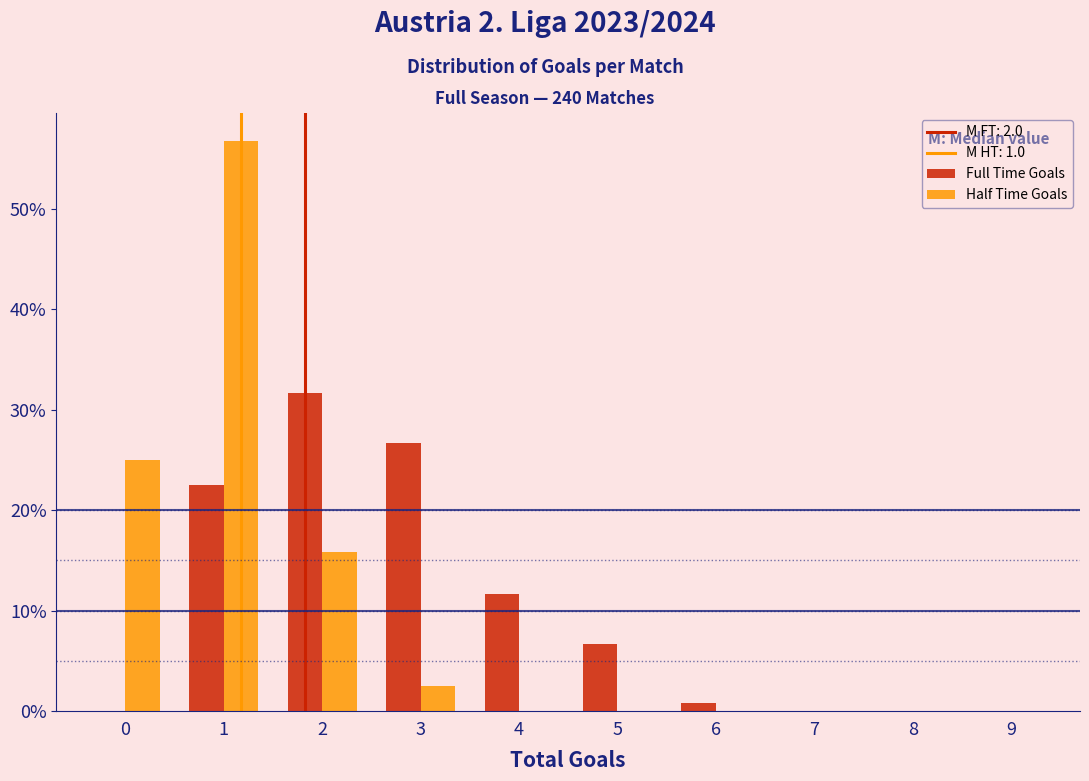

What is the height of the Full Time Goals bar covering 2.5 to 3.5 on the x-axis? The values are not printed on the chart, so give them approximately, as read against the axis.

27